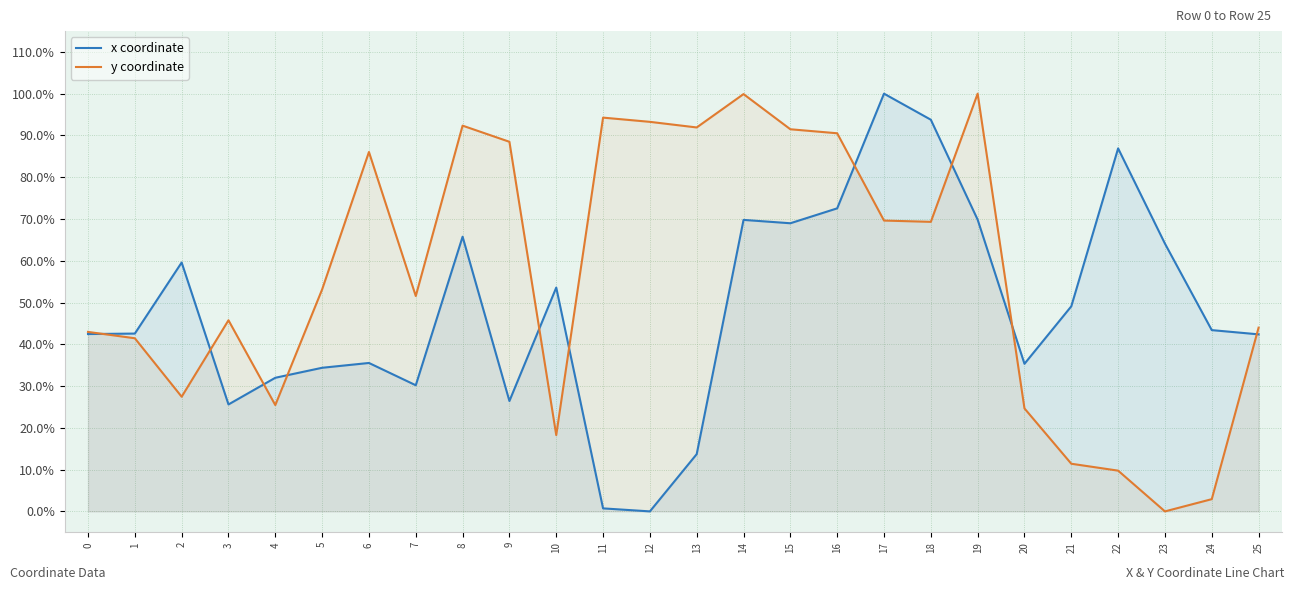

What is the average value of the y coordinate series?

0.6